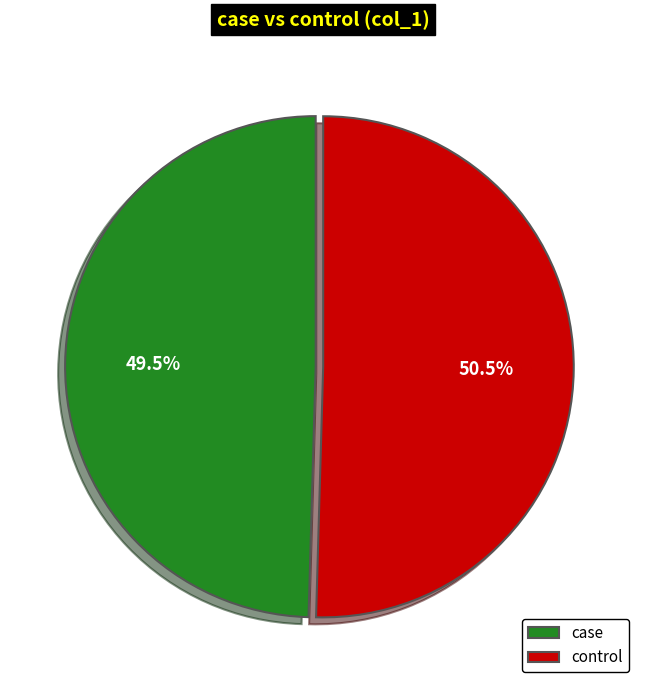

Rank the categories by value from highest to lowest.

control, case